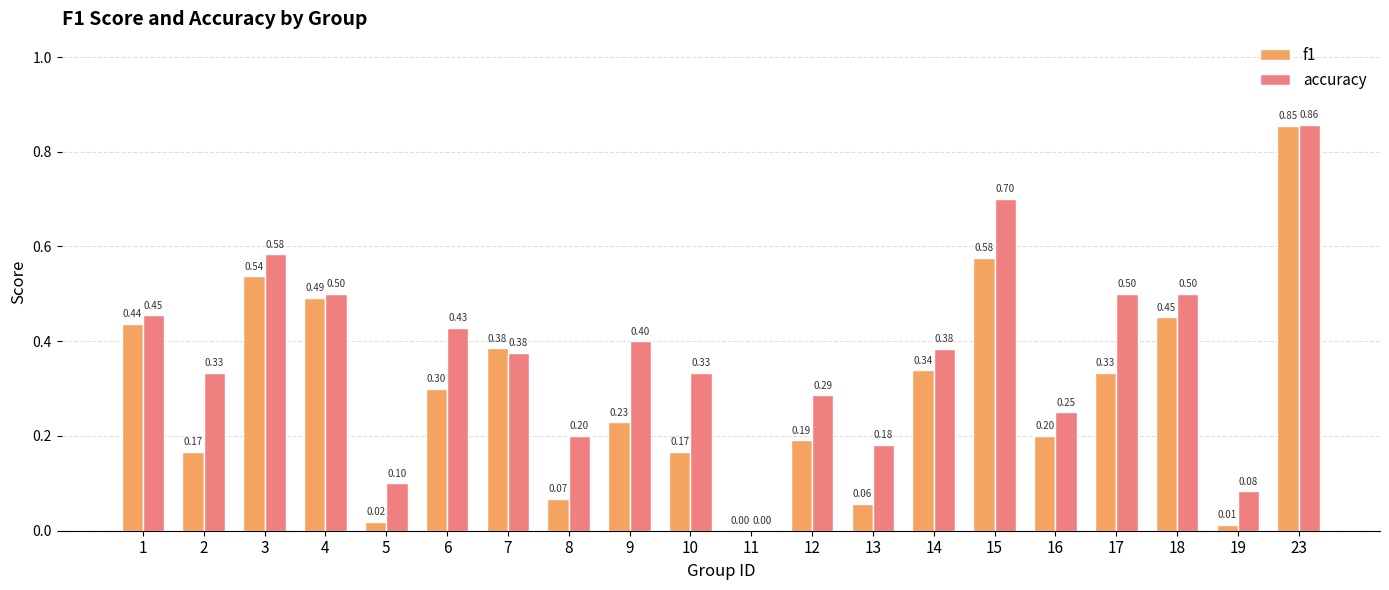

What is the sum of the accuracy values at 18 and 4?

1.0